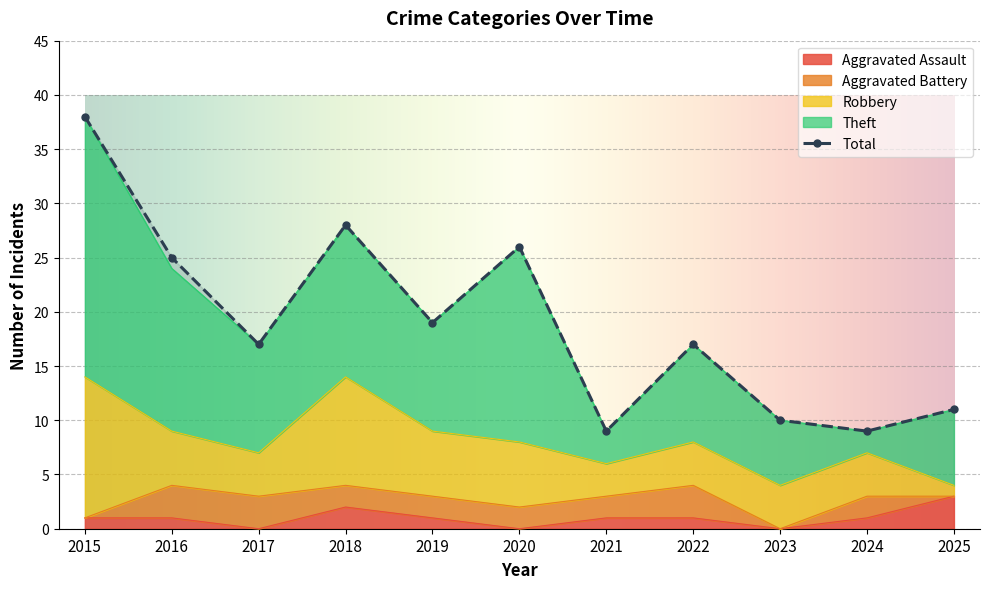

How many data points in Robbery are less than 4?

2